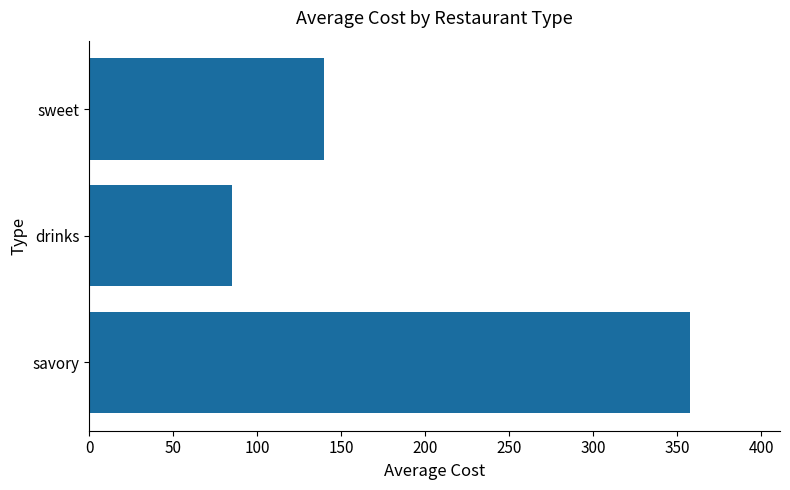

Which has a higher value, sweet or savory?

savory